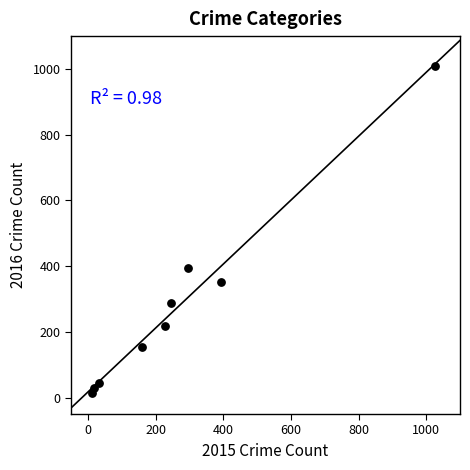

What Y value in the scatter plot is closest to 511?

394